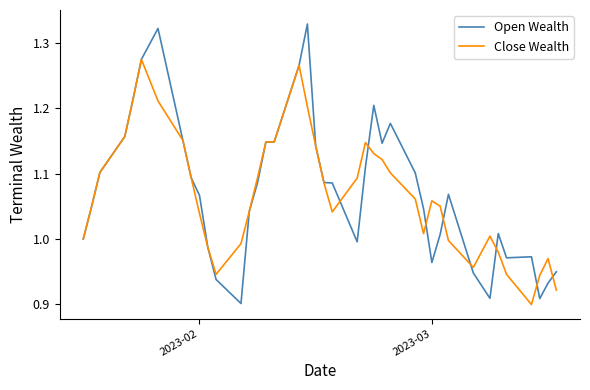

Rank the series by their maximum value, from lowest to highest.

Close Wealth, Open Wealth